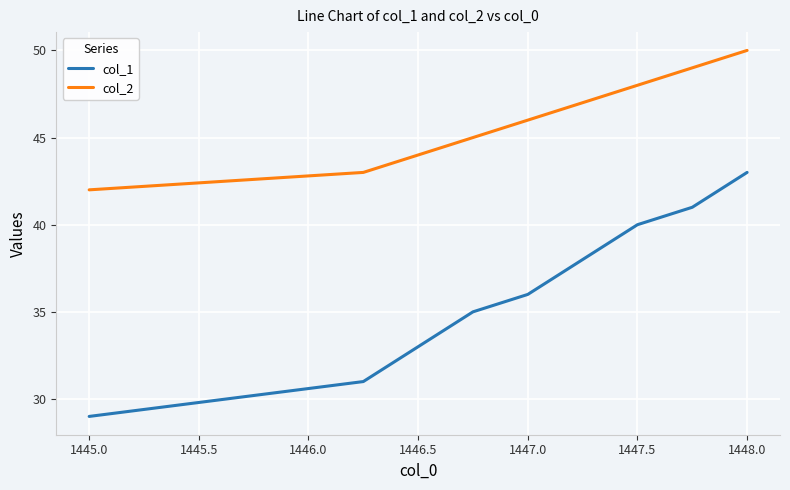

Rank the series by their average value, from lowest to highest.

col_1, col_2